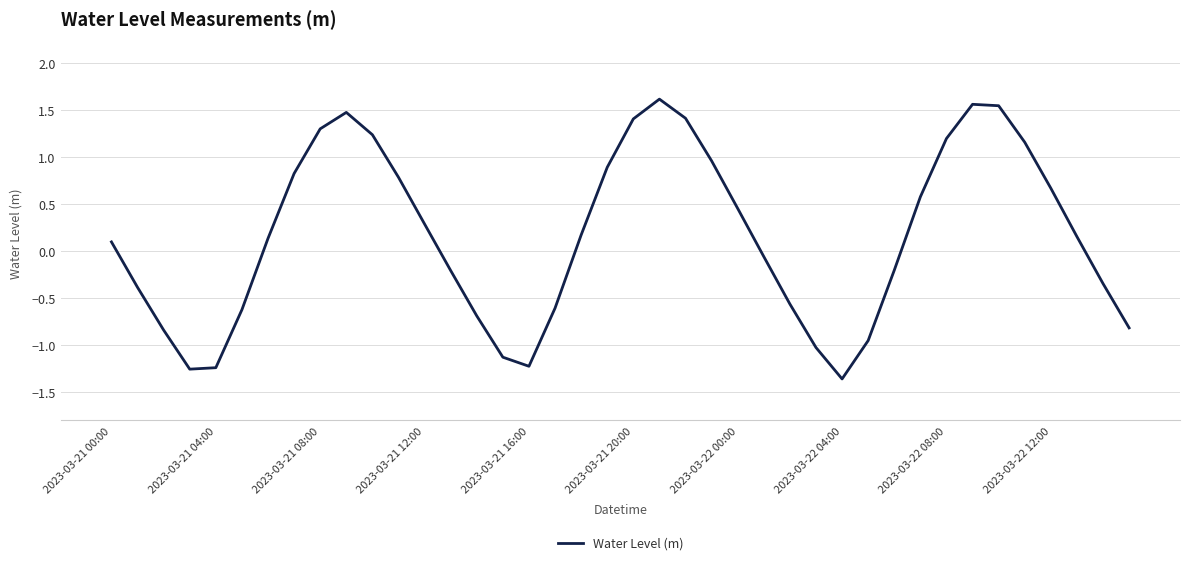

What is the greatest value displayed?

1.6